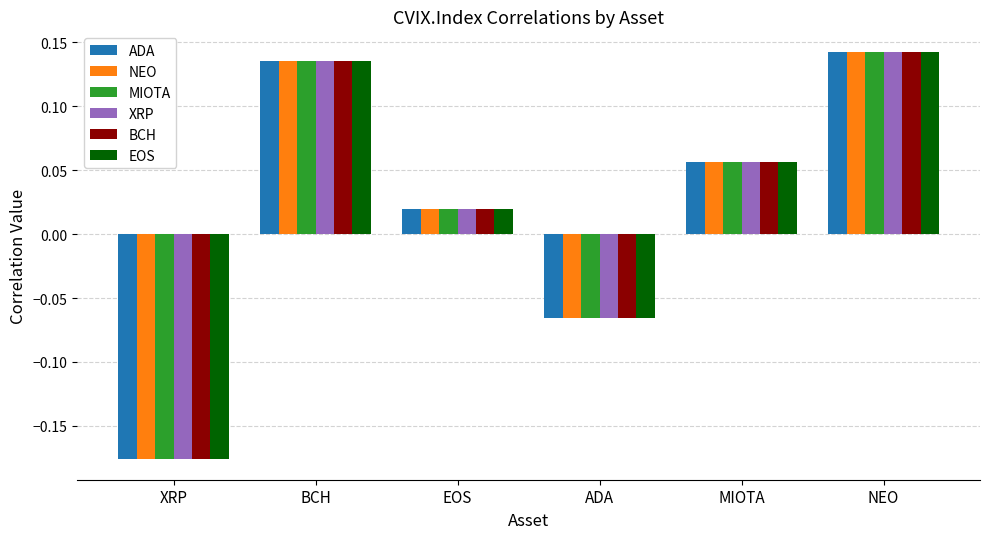

What position from the right is MIOTA?

2